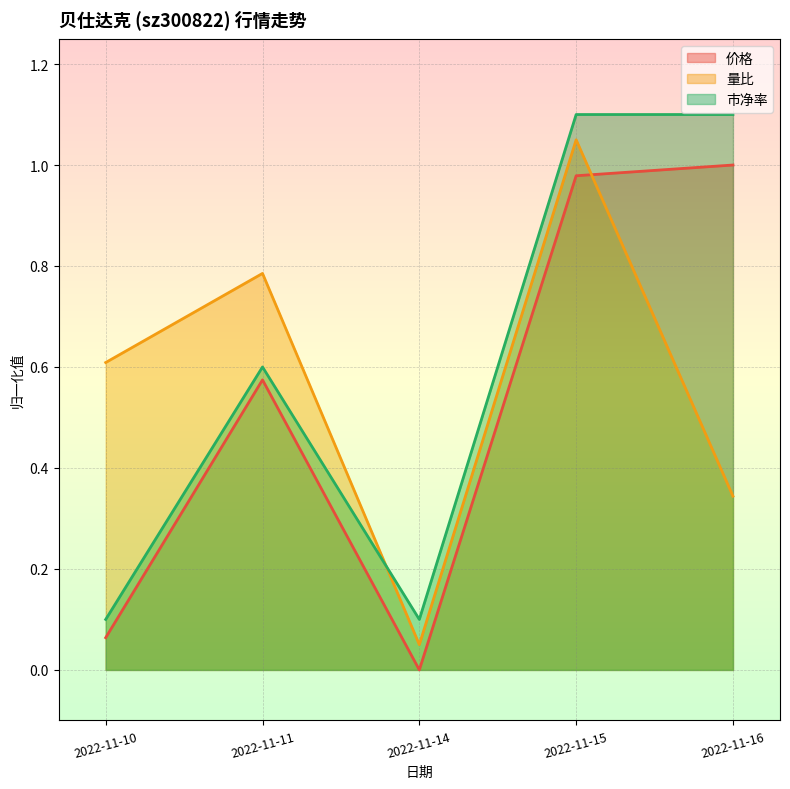

Rank the series by their average value, from lowest to highest.

价格, 量比, 市净率